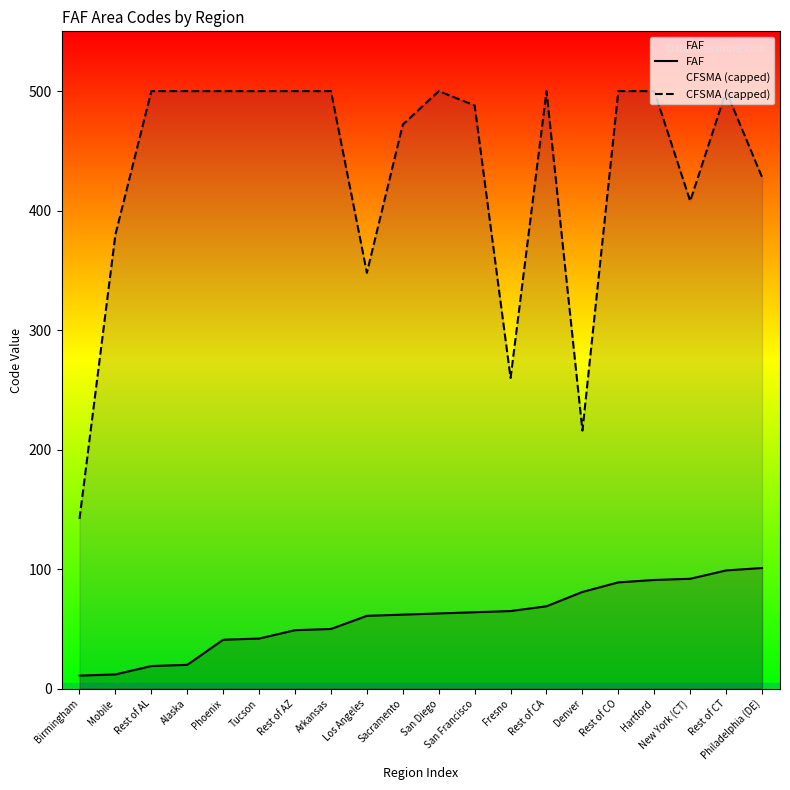

How many lines are shown in the chart?

2